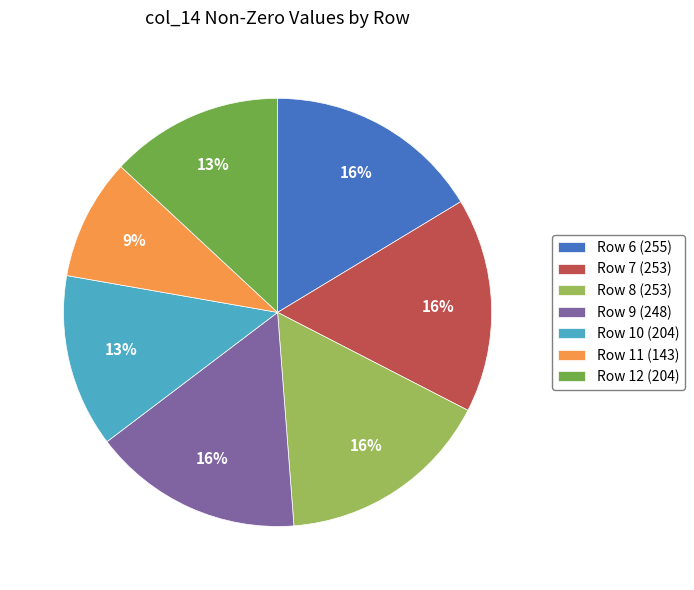

Approximately how many times larger is the value at Row 8 (253) compared to Row 12 (204)?

1.2